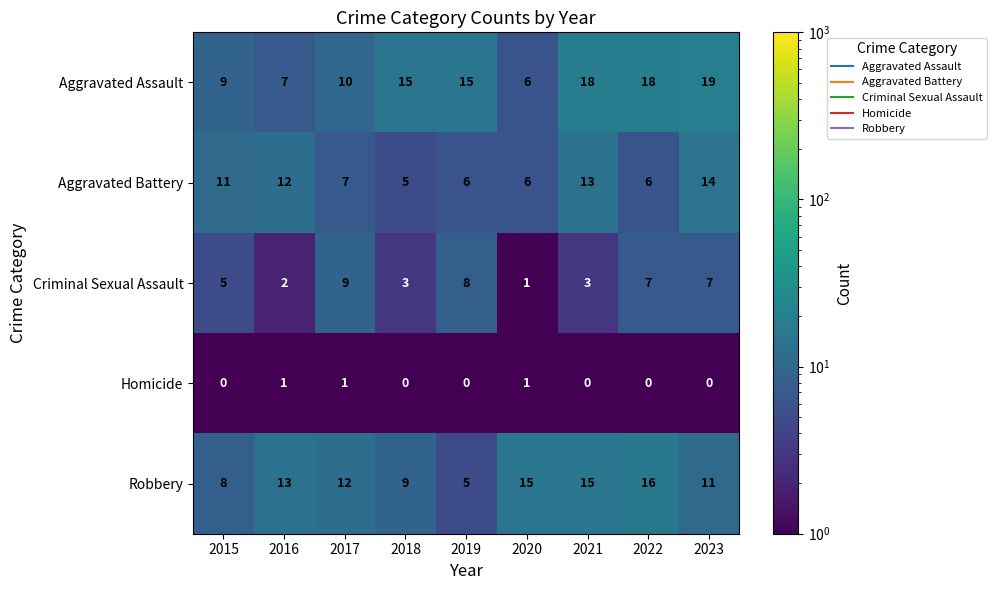

True or false: Robbery has a value of 7 at 2022.

False